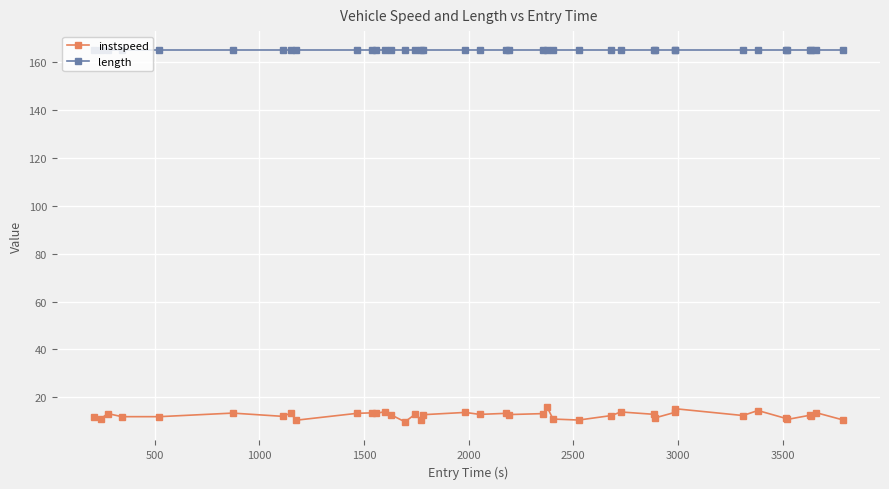

Rank the series by their average value, from lowest to highest.

instspeed, length